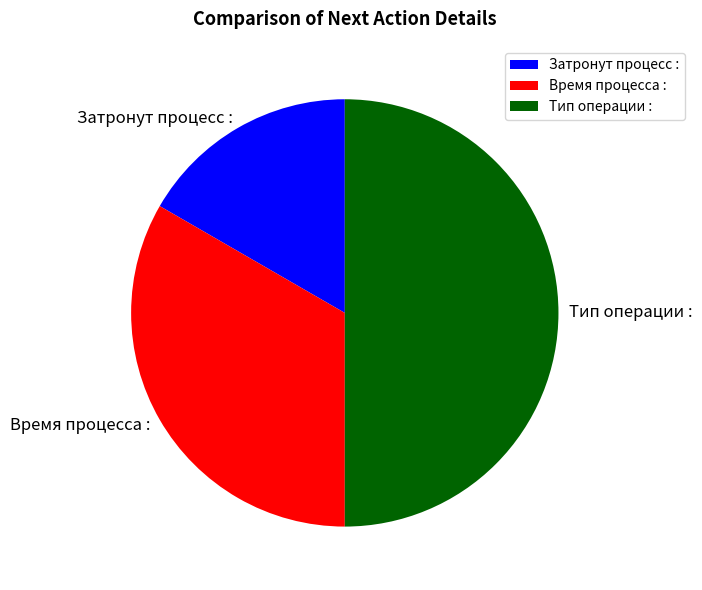

Count the number of slices in the pie.

3